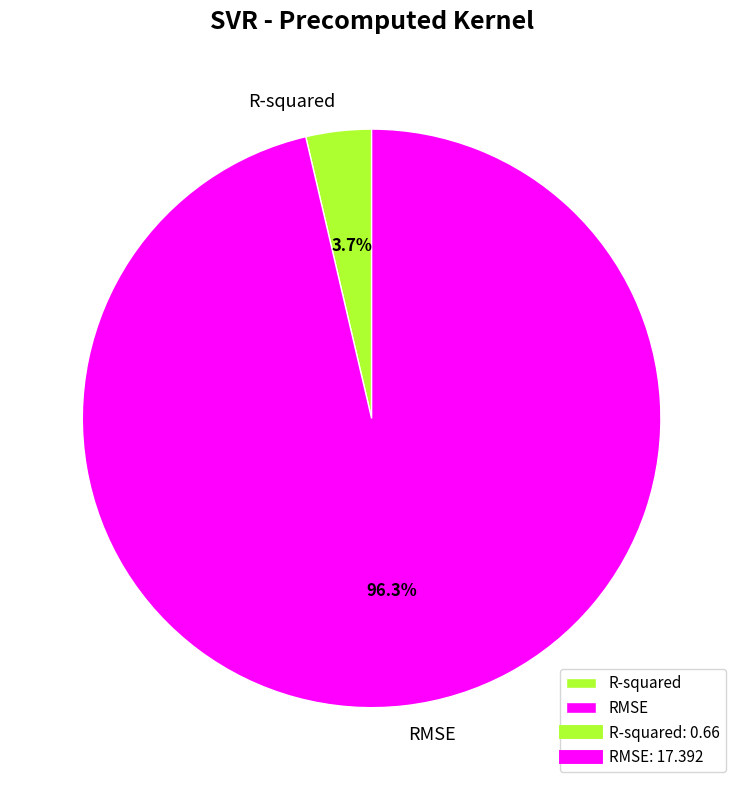

Which has a higher value, R-squared or RMSE?

RMSE